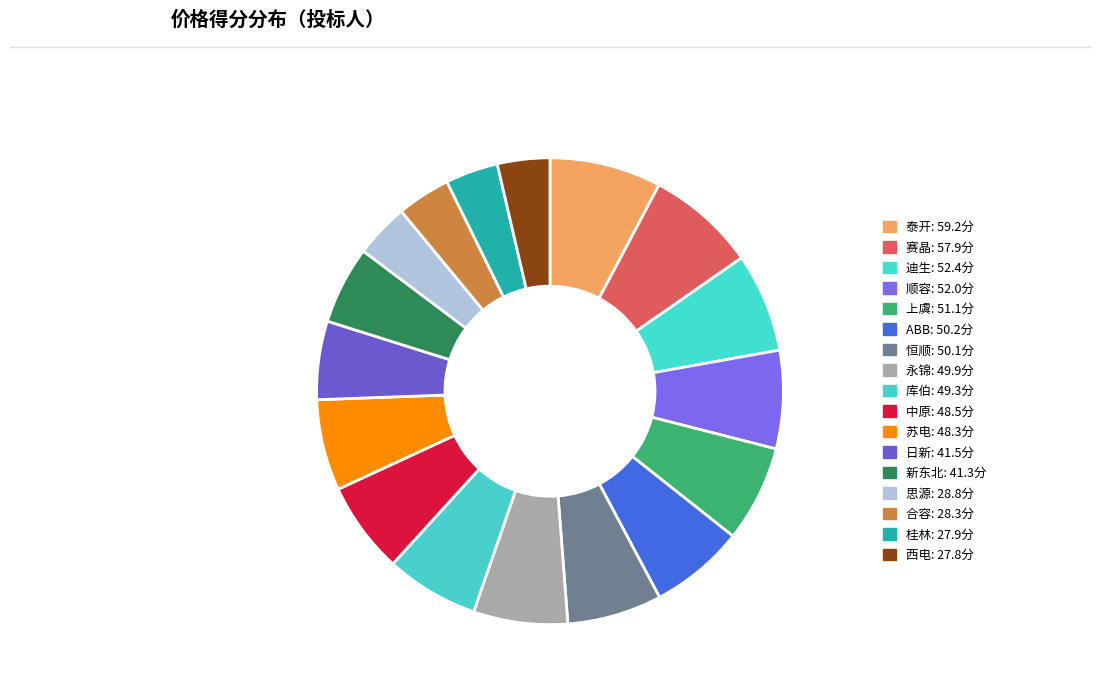

To the nearest percent, what is the combined percentage of 思源 and 顺容?

11%